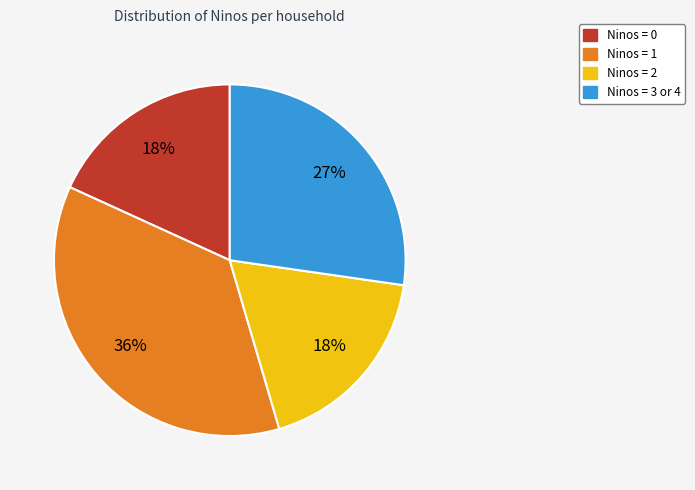

Does any single category account for the majority?

No